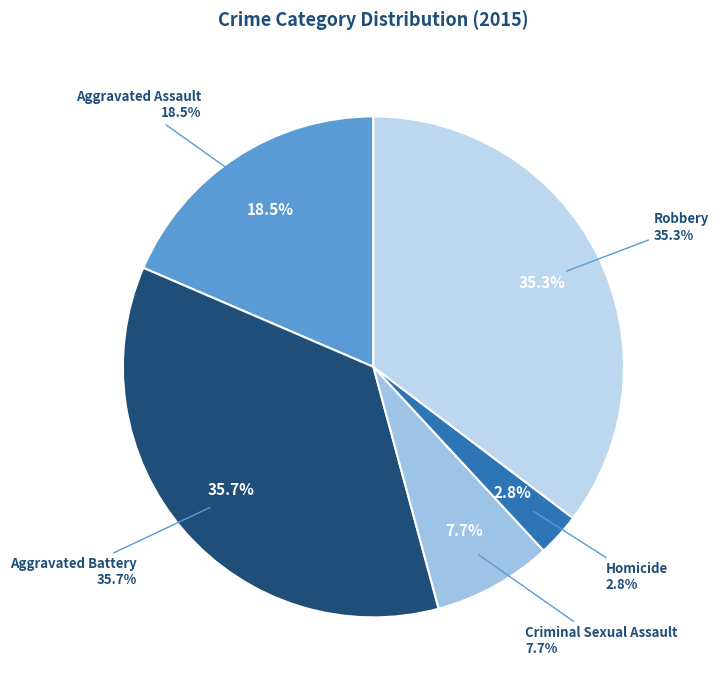

Rank the categories by value from lowest to highest.

Homicide, Criminal Sexual Assault, Aggravated Assault, Robbery, Aggravated Battery